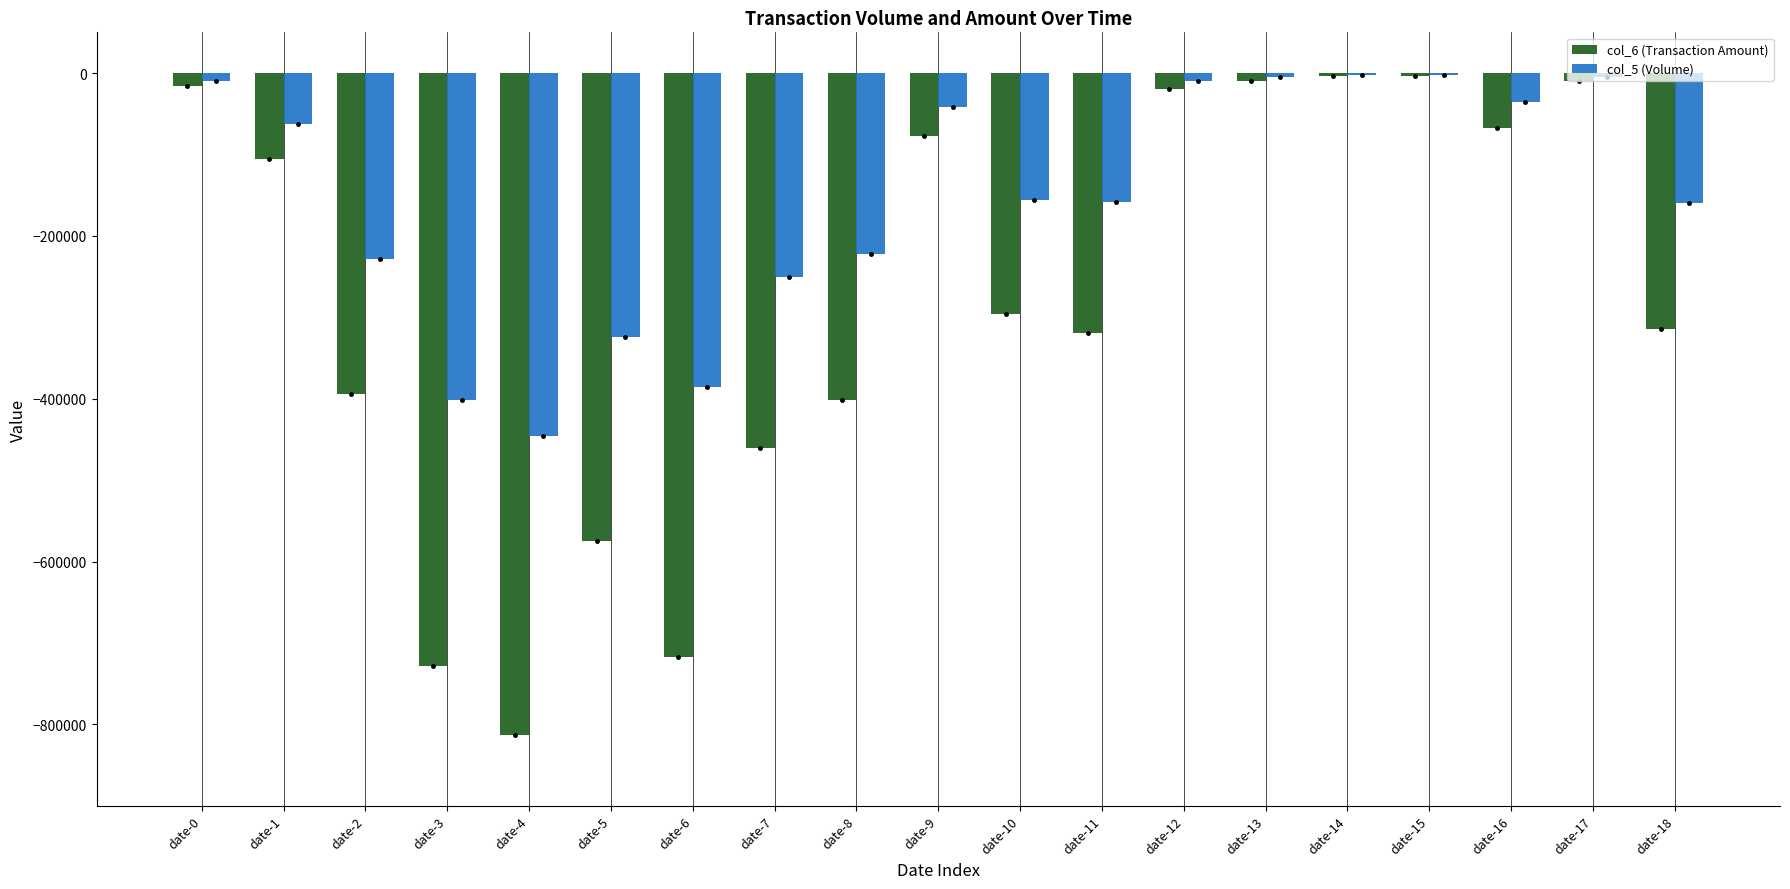

Are the bars grouped side by side (vs. stacked)?

Yes